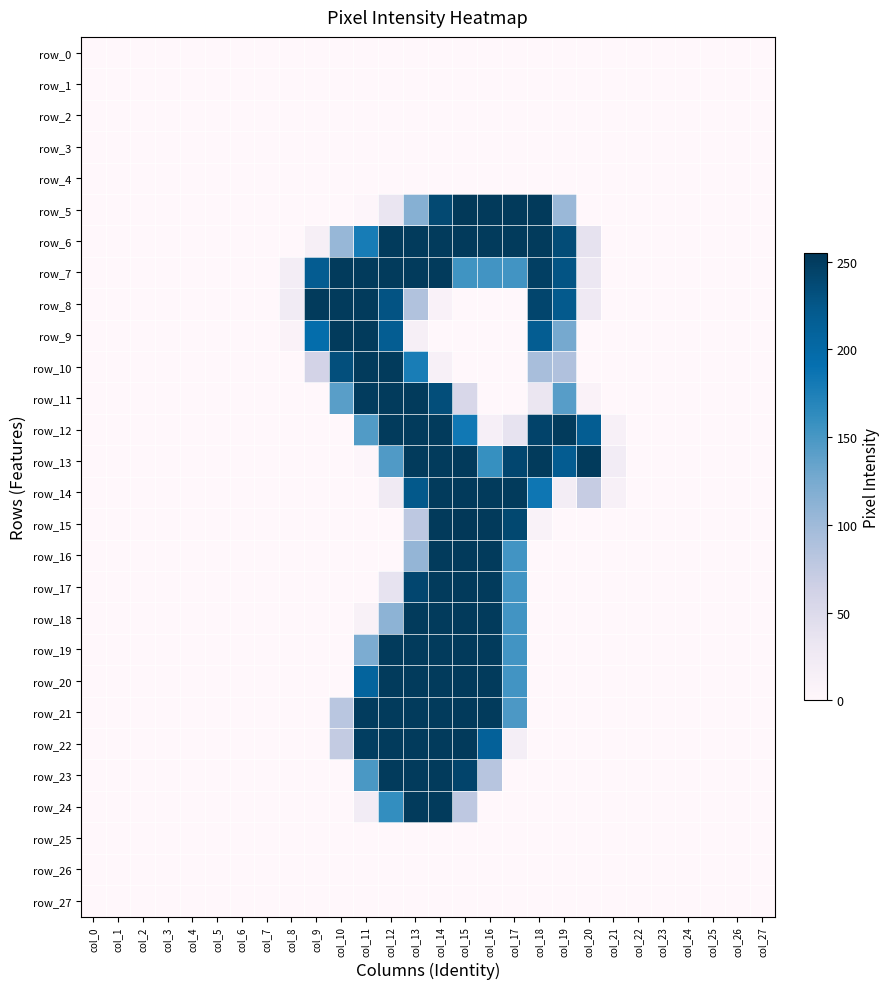

Which series has the largest total across all categories?

row_7